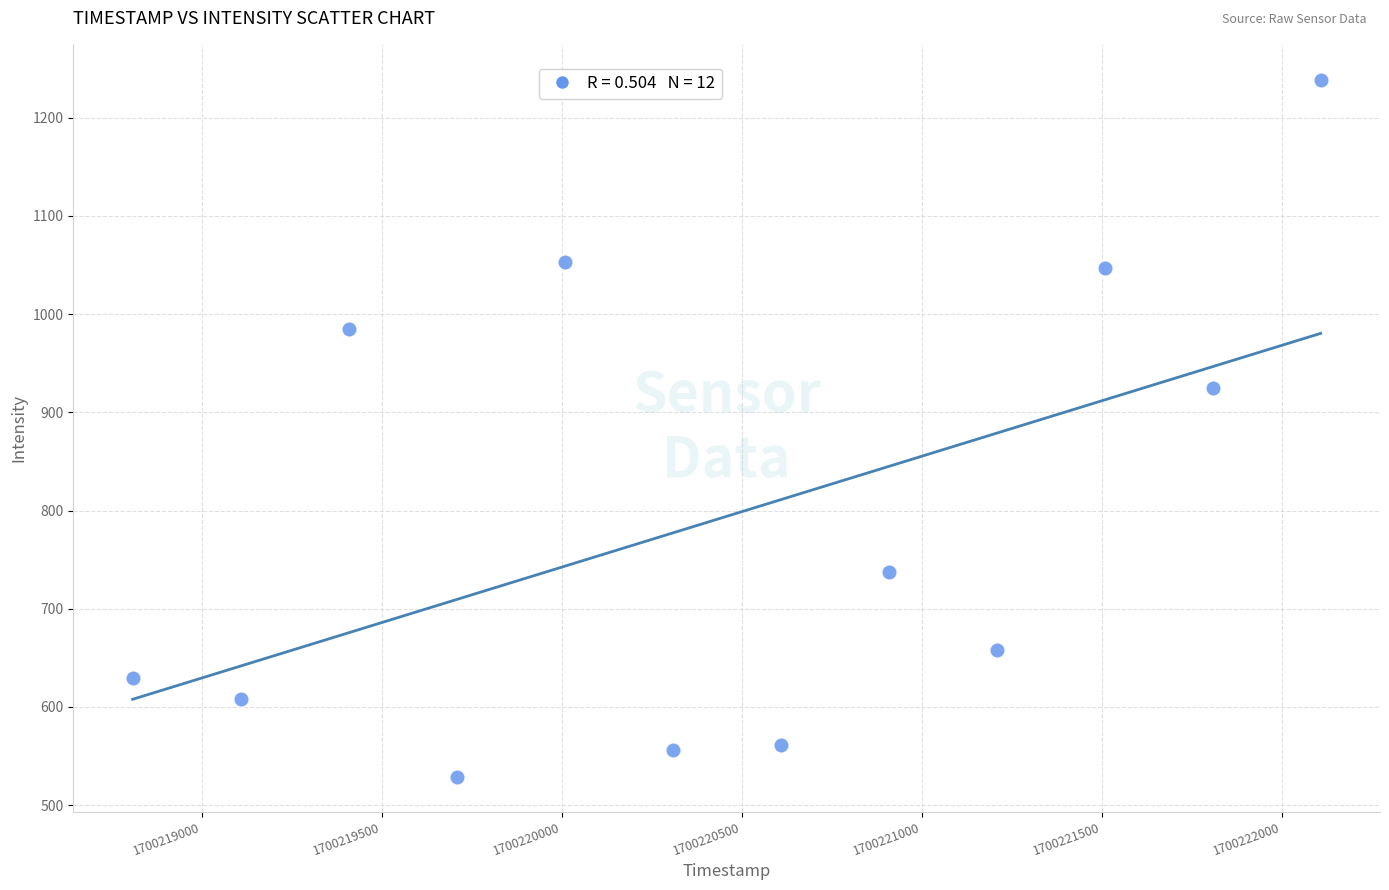

What is the range of X values (max minus min)?

3300.0